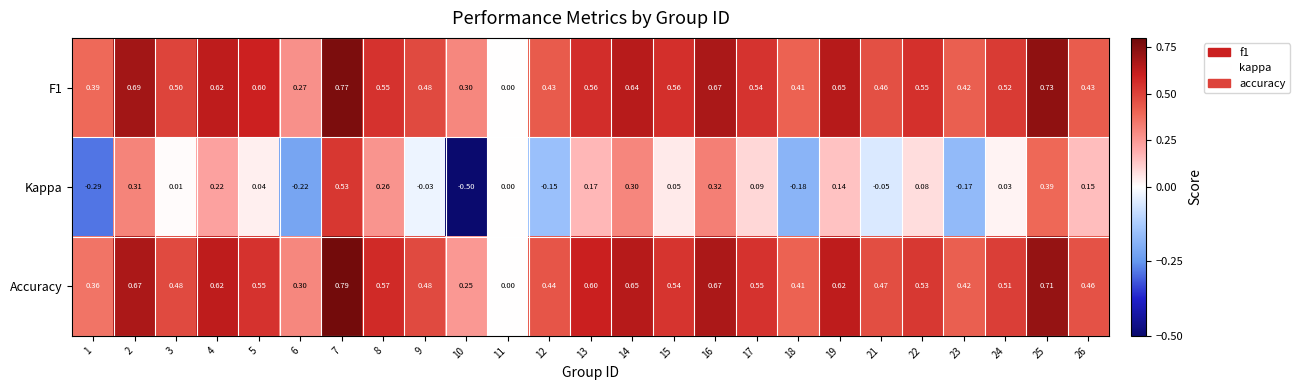

Which series has the largest total across all categories?

F1